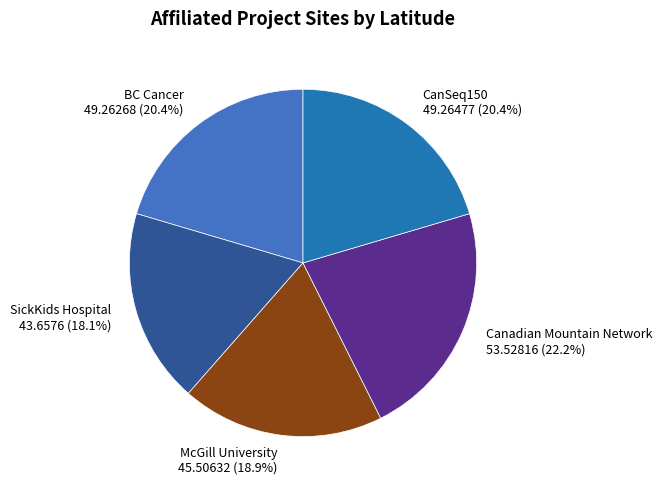

What percentage do McGill University 45.50632 (18.9%) and Canadian Mountain Network 53.52816 (22.2%) together represent?

41.1%